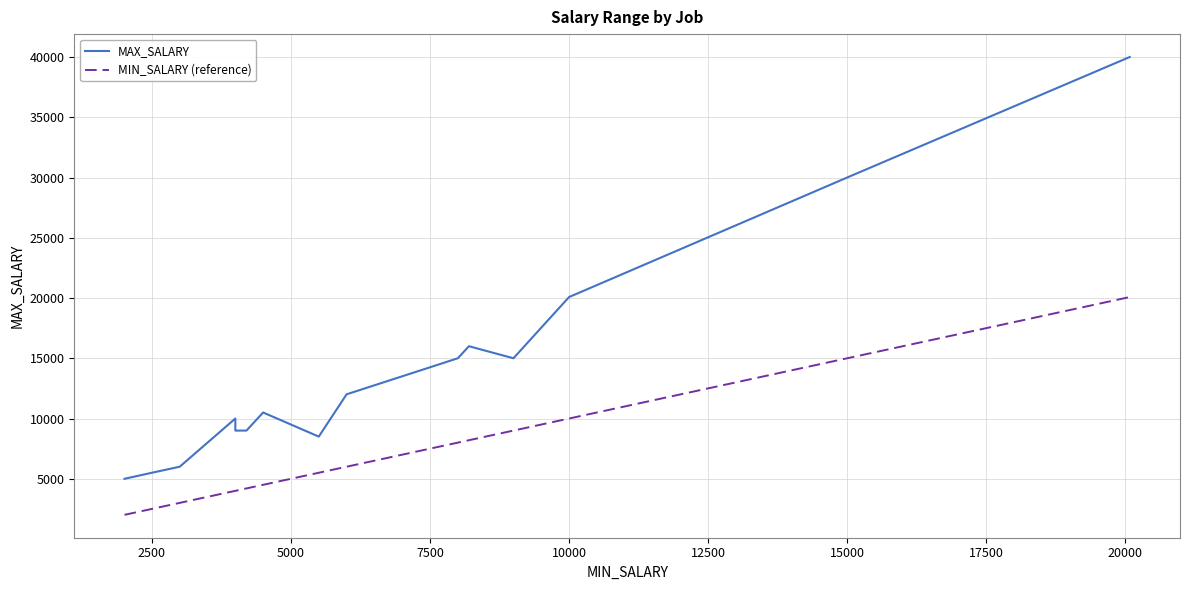

Is this an area chart (filled region under the line)?

No